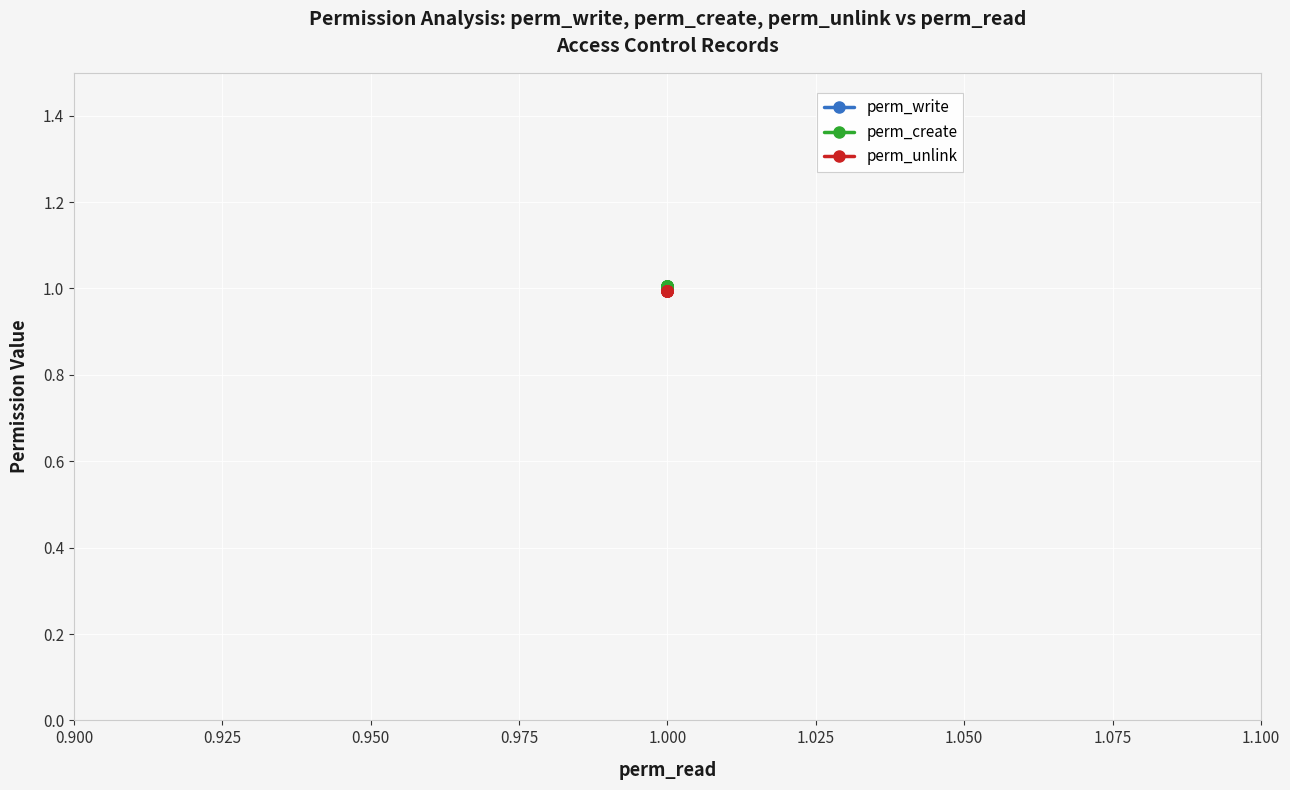

What is the highest value of the perm_unlink series?

1.0